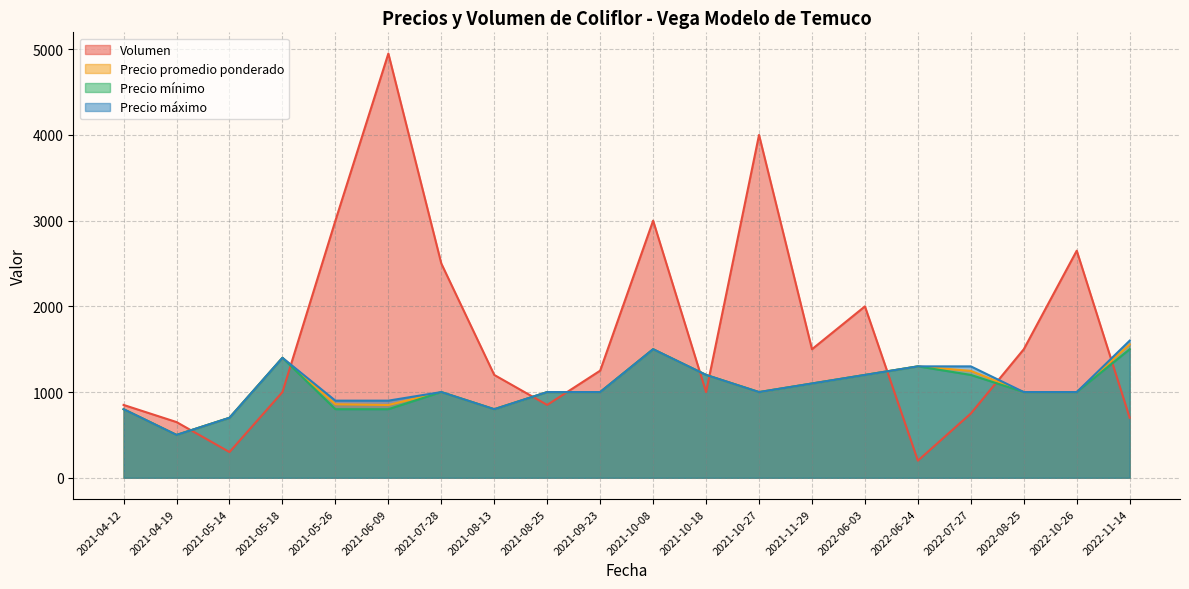

Count the number of data series in this chart.

4